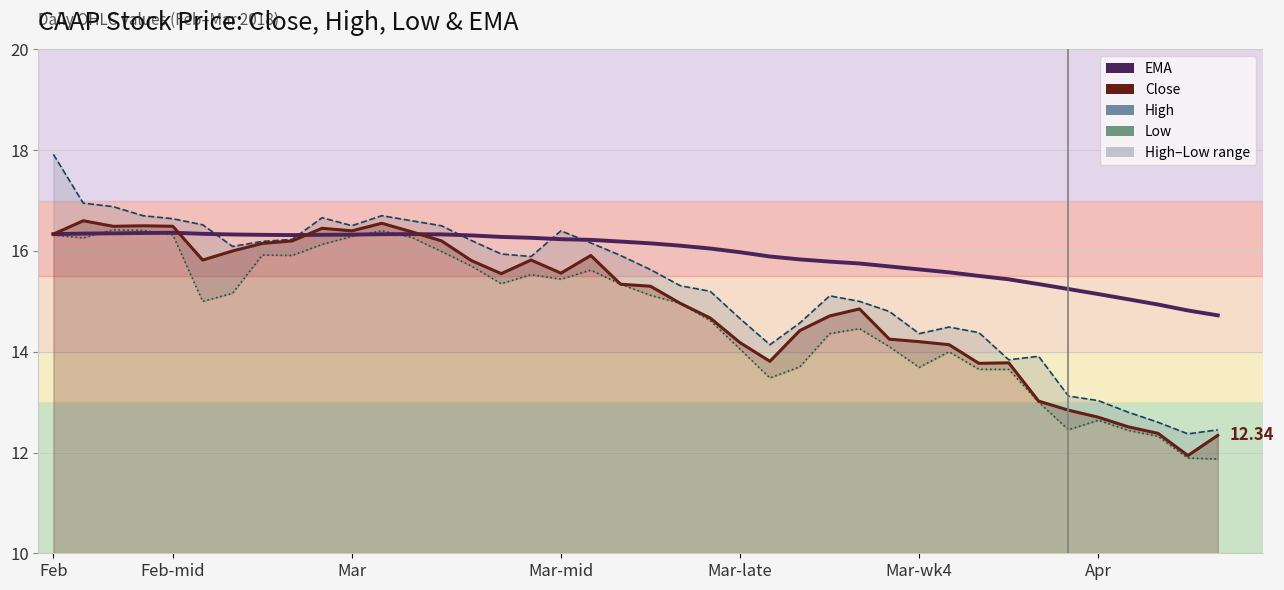

At which category does Low reach its first local valley?

Feb-mid